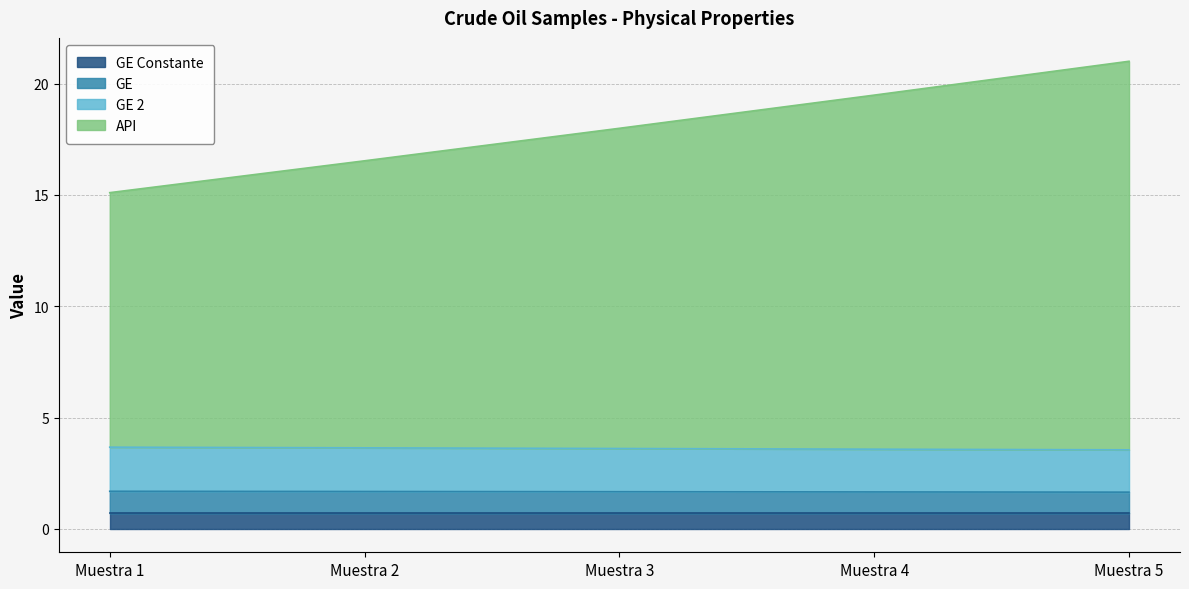

What is the difference between the second highest and minimum values in the GE 2 series?

0.1